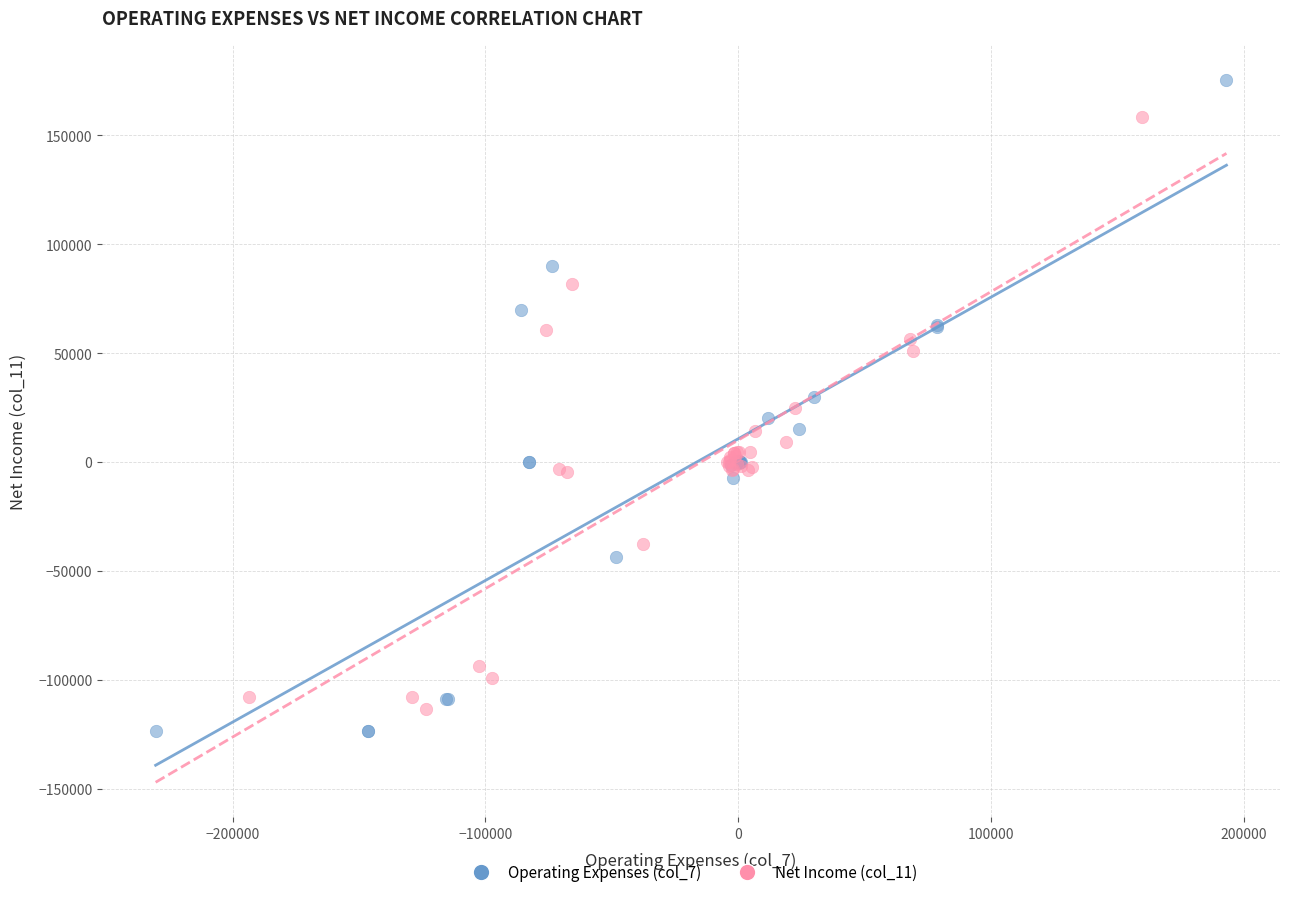

Which series contains the highest Y value?

Operating Expenses (col_7)